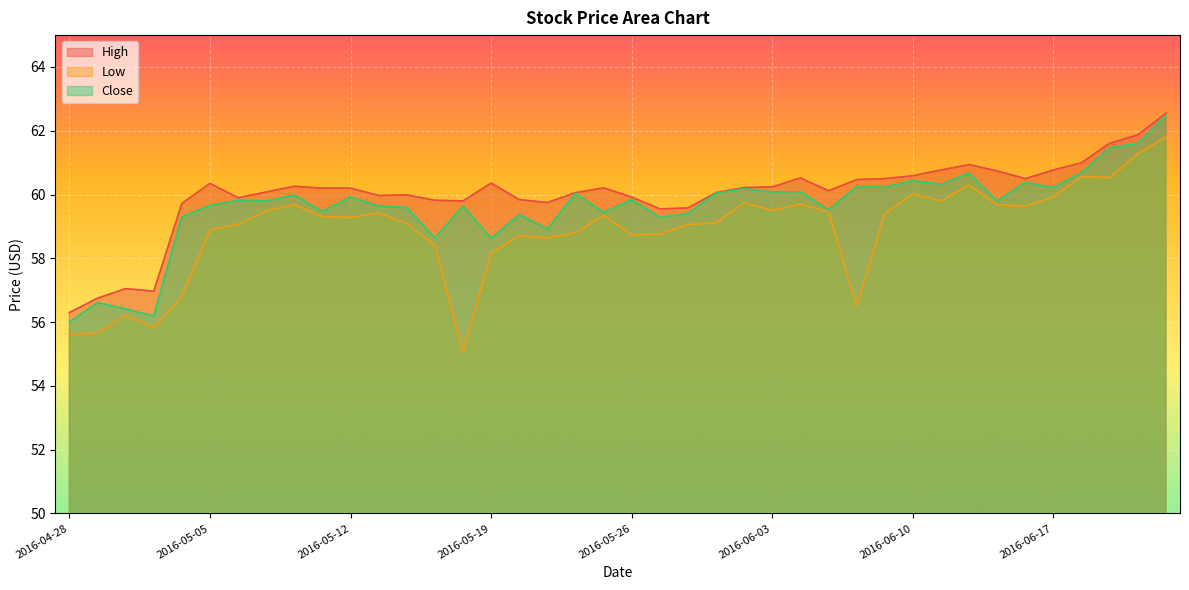

Reading left to right, list all the values displayed in this chart.

High: 56.3	56.8	57.0	57.0	59.7	60.3	59.9	60.1	60.3	60.2	60.2	60.0	60.0	59.8	59.8	60.4	59.8	59.8	60.1	60.2	59.9	59.5	59.6	60.1	60.2	60.2	60.5	60.1	60.5	60.5	60.6	60.8	60.9	60.7	60.5	60.8	61.0	61.6	61.9	62.5
Low: 55.6	55.7	56.2	55.8	56.8	58.9	59.1	59.5	59.7	59.3	59.3	59.4	59.1	58.4	55.0	58.2	58.7	58.6	58.8	59.3	58.7	58.8	59.1	59.1	59.8	59.5	59.7	59.5	56.5	59.4	60.0	59.8	60.3	59.7	59.6	59.9	60.6	60.5	61.3	61.8
Close: 56.0	56.6	56.4	56.2	59.3	59.7	59.8	59.8	60.0	59.5	59.9	59.6	59.6	58.6	59.6	58.6	59.4	58.9	60.0	59.4	59.8	59.3	59.4	60.0	60.2	60.1	60.1	59.5	60.2	60.2	60.4	60.3	60.7	59.8	60.4	60.2	60.7	61.5	61.6	62.5